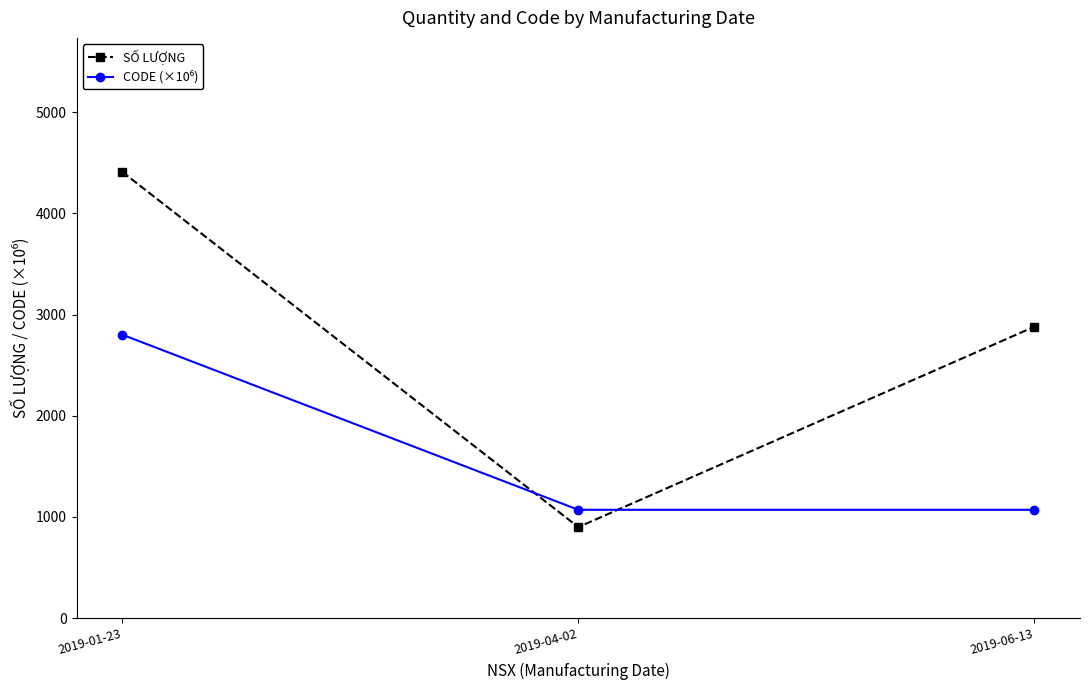

What is the lowest value of the SỐ LƯỢNG series?

900.0